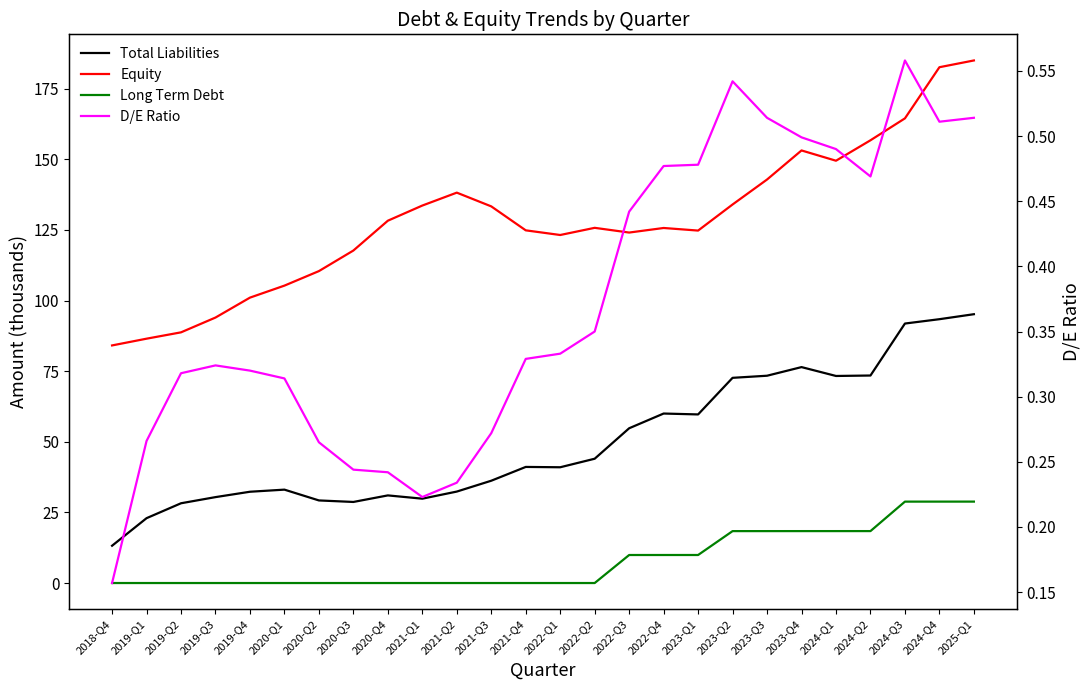

Where is the first local maximum for Equity?

2021-Q2